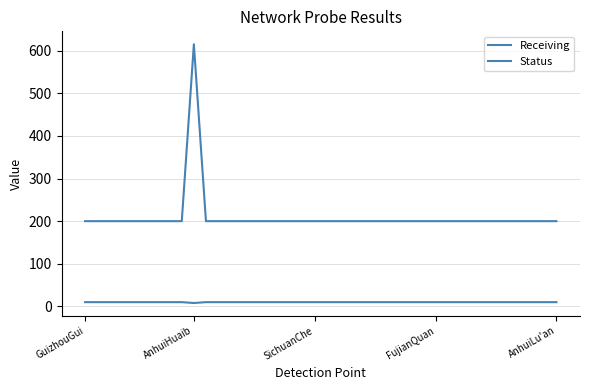

Does the chart have visible grid lines?

Yes